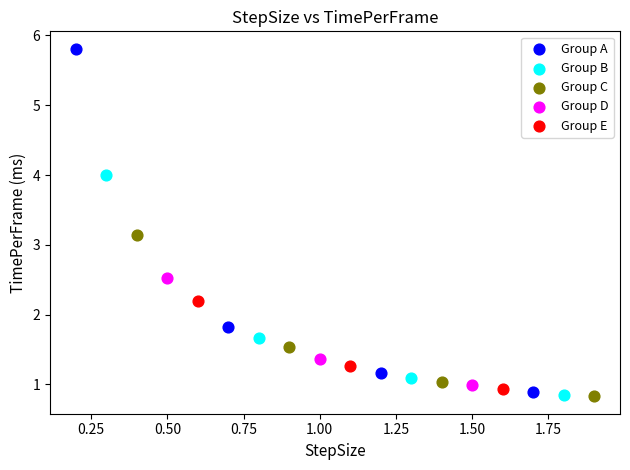

Which series contains the highest Y value?

Group A